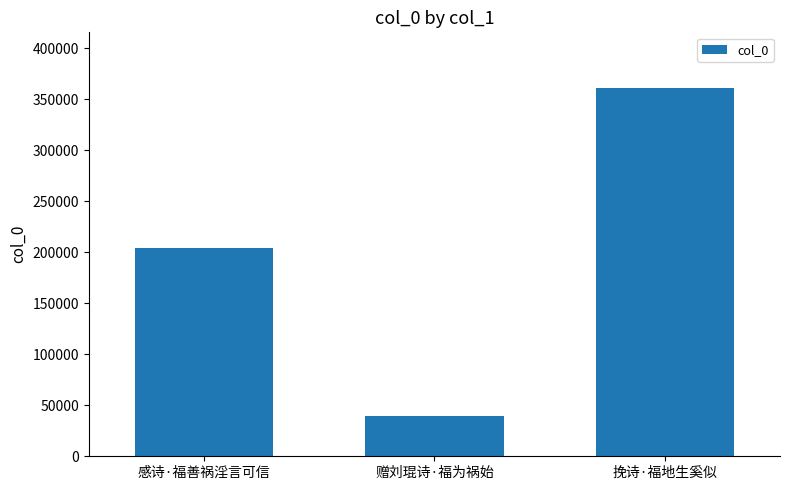

Where is the data nearest to the value 200690?

感诗·福善祸淫言可信